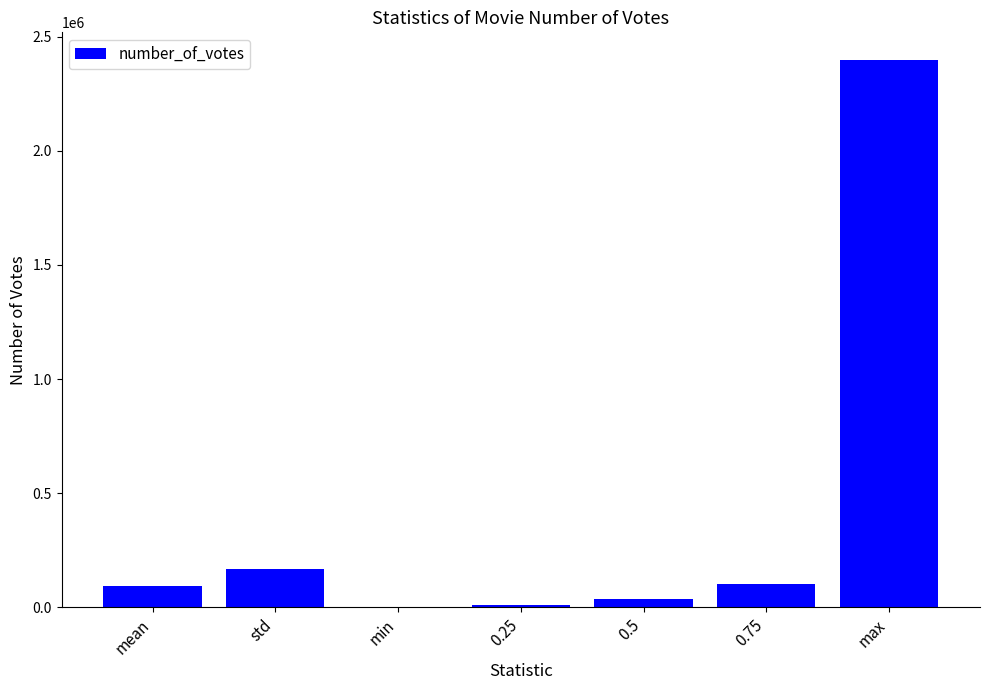

What is the greatest value displayed?

2400000.0